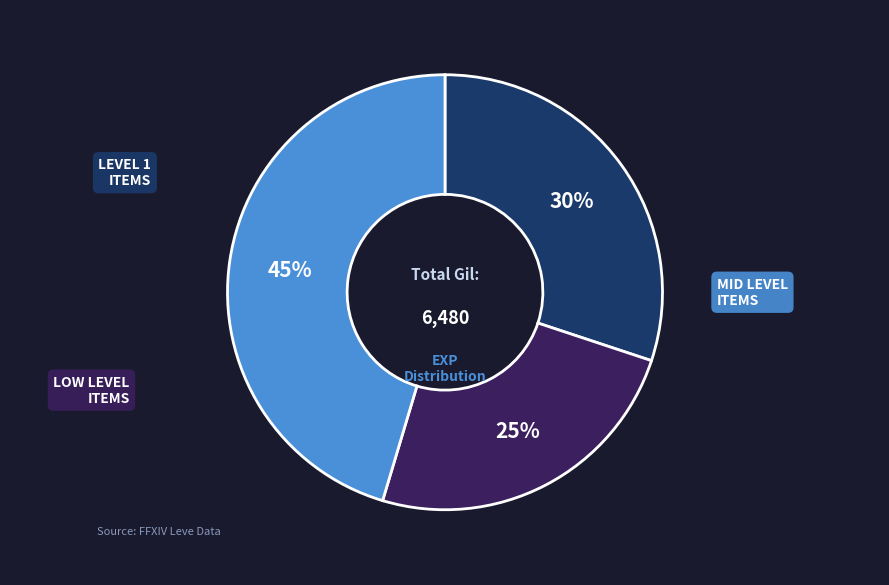

Is there a majority slice in this chart?

No